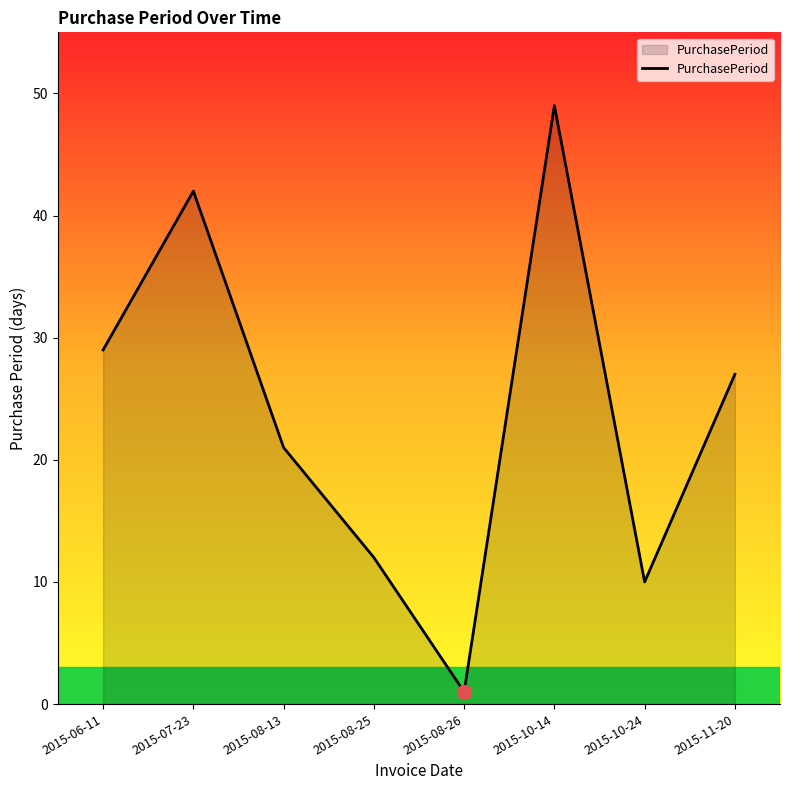

The value at 2015-08-25 is 8. True or false?

False